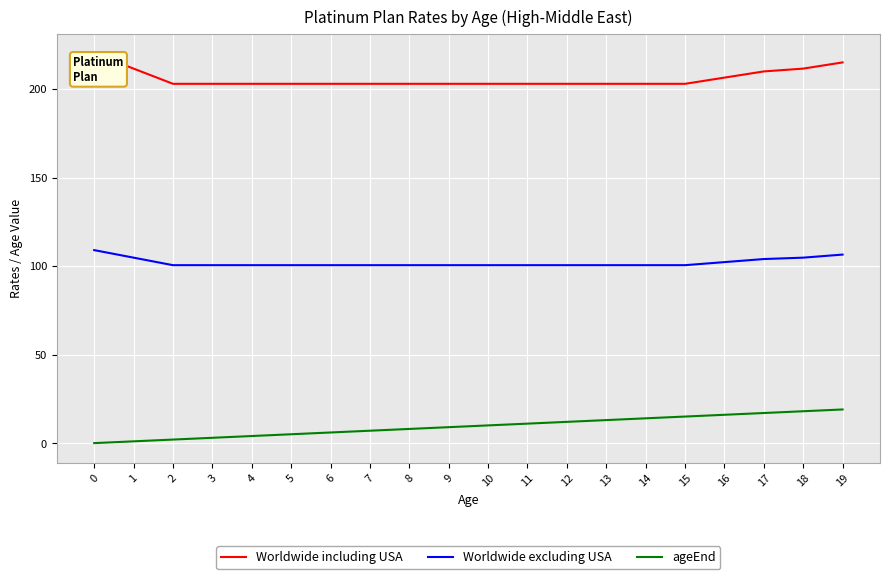

Is the value of ageEnd at 14 greater than the value of Worldwide including USA at 8?

No